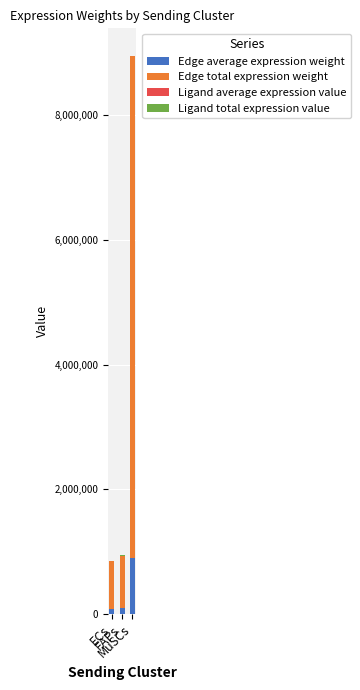

Which series has the largest total across all categories?

Edge total expression weight